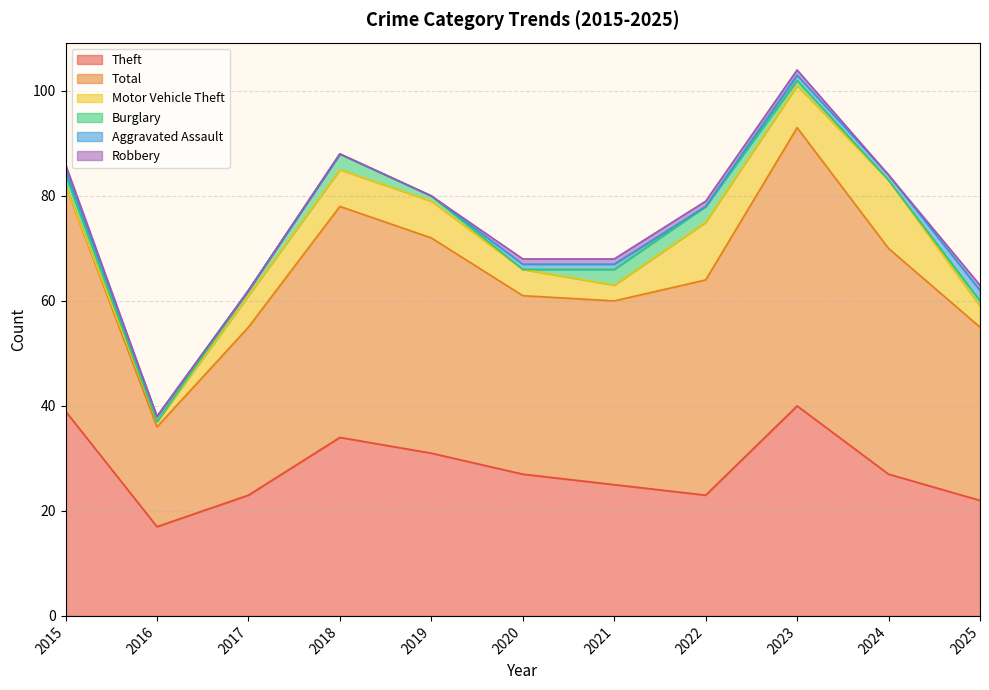

What are all the series names shown in the legend?

Theft, Total, Motor Vehicle Theft, Burglary, Aggravated Assault, Robbery